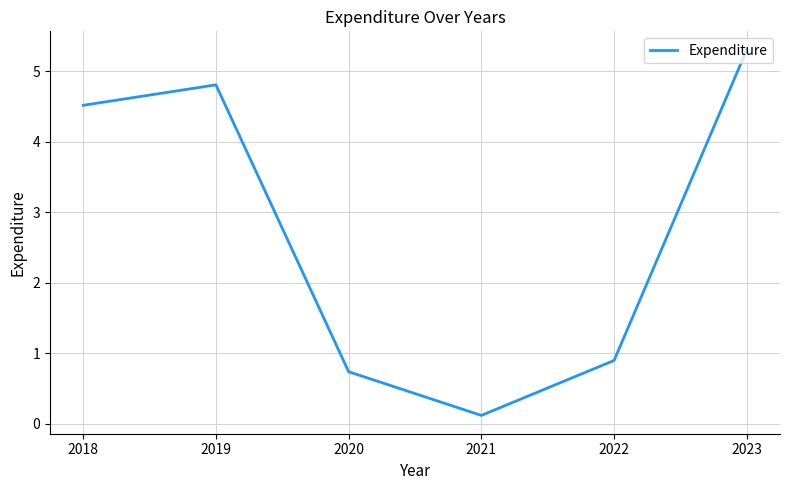

Does the chart have visible grid lines?

Yes